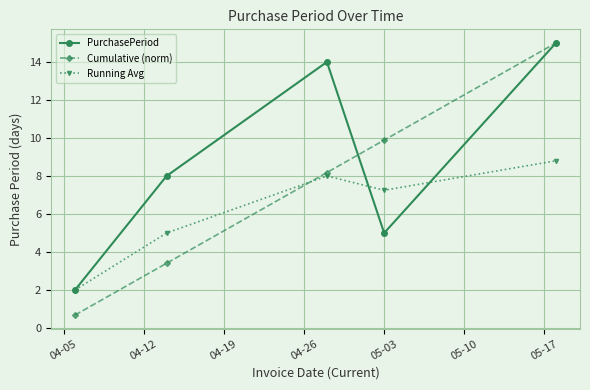

True or false: Running Avg and Cumulative (norm) intersect in this chart.

True